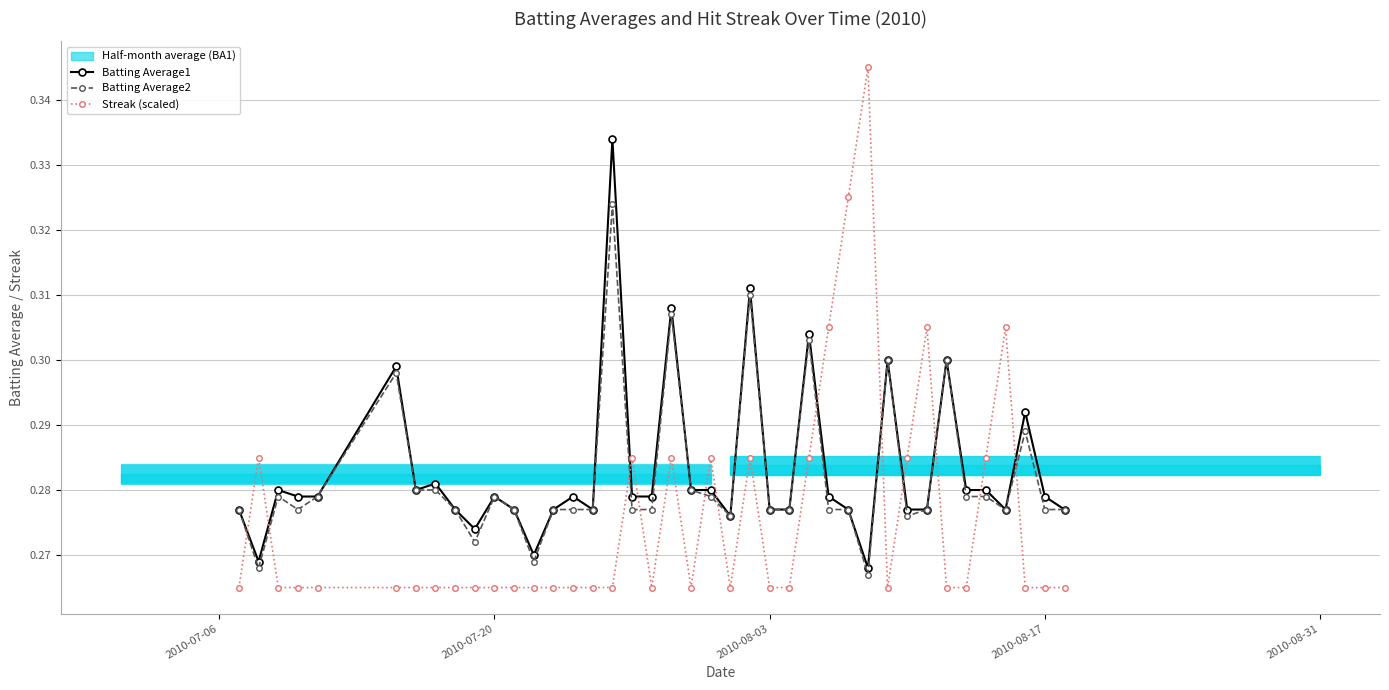

What is the maximum value for Batting Average2?

0.3